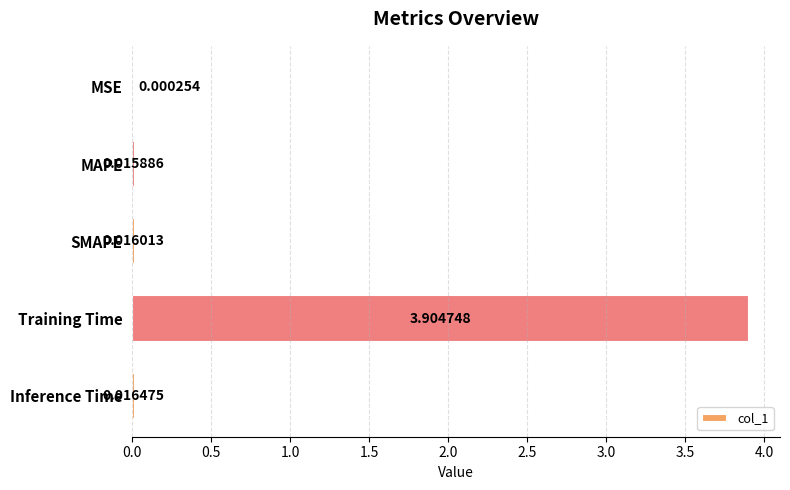

Between Training Time and Inference Time, which is larger?

Training Time